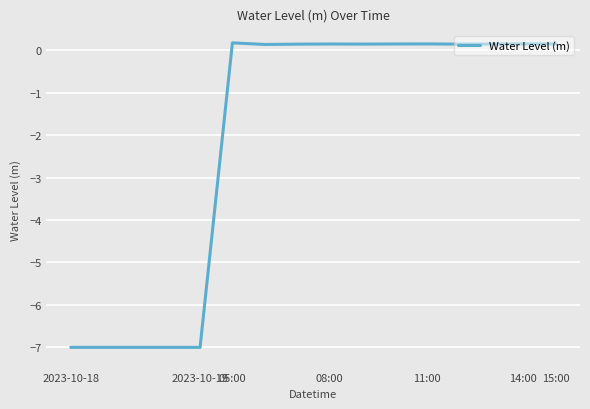

What is the minimum value shown in the chart?

-7.0